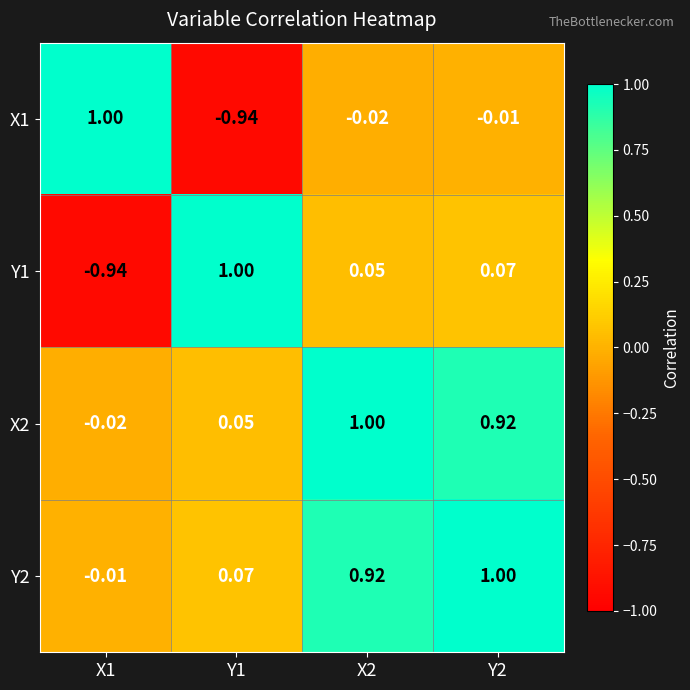

What is the greatest value displayed?

1.0